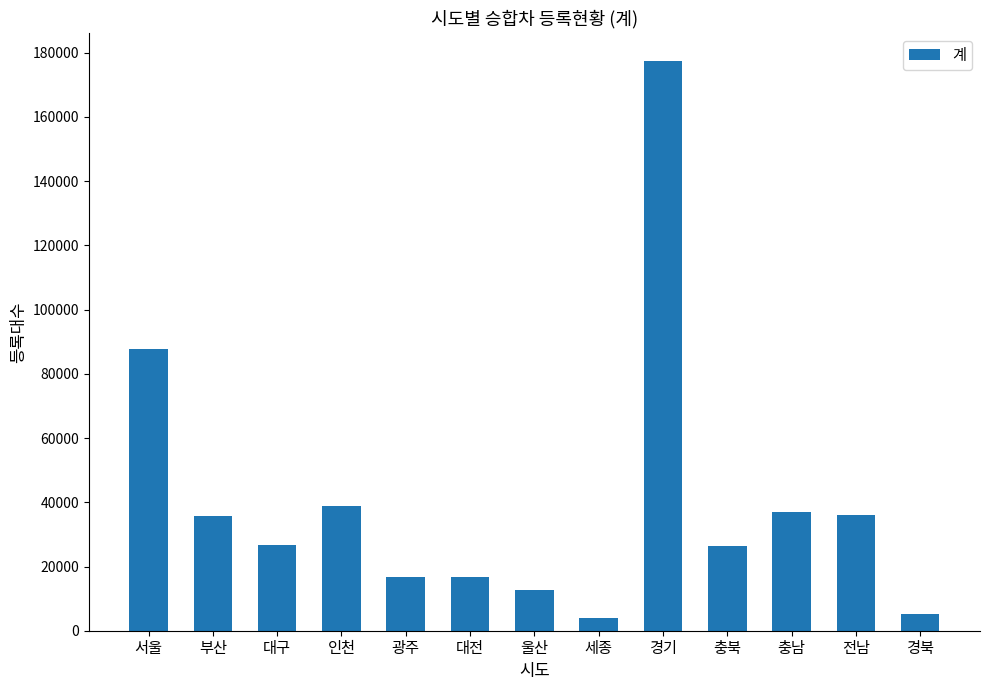

Where is the data nearest to the value 90685?

서울